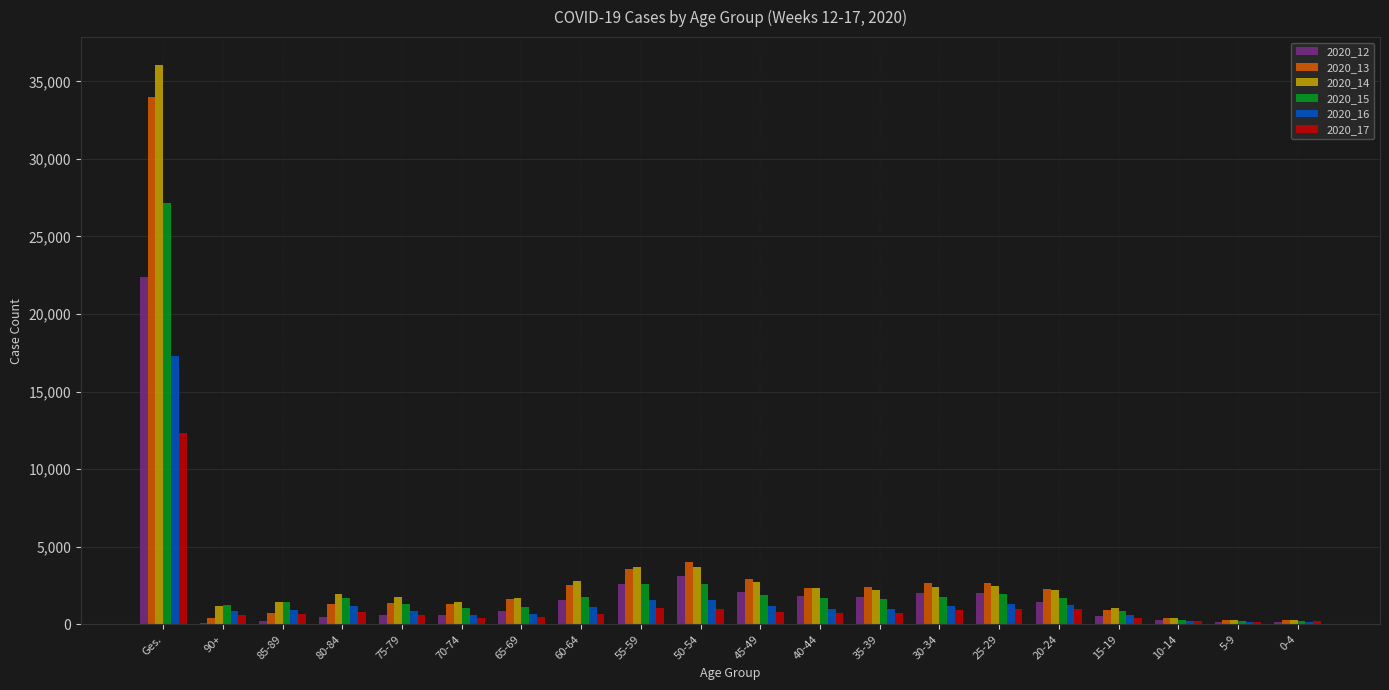

Is the value of 2020_16 at 45-49 greater than the value of 2020_12 at 10-14?

Yes